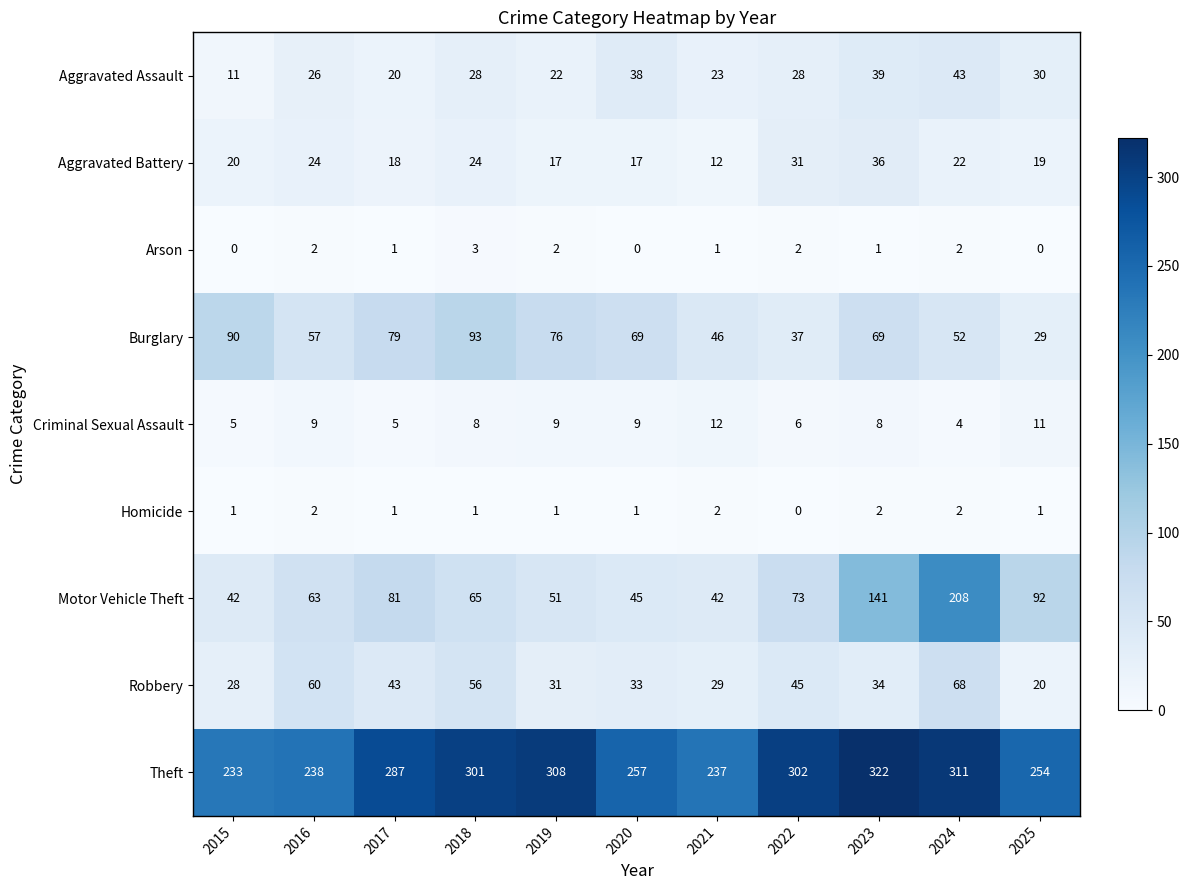

List the series in order of their peak value, lowest first.

Homicide, Arson, Criminal Sexual Assault, Aggravated Battery, Aggravated Assault, Robbery, Burglary, Motor Vehicle Theft, Theft